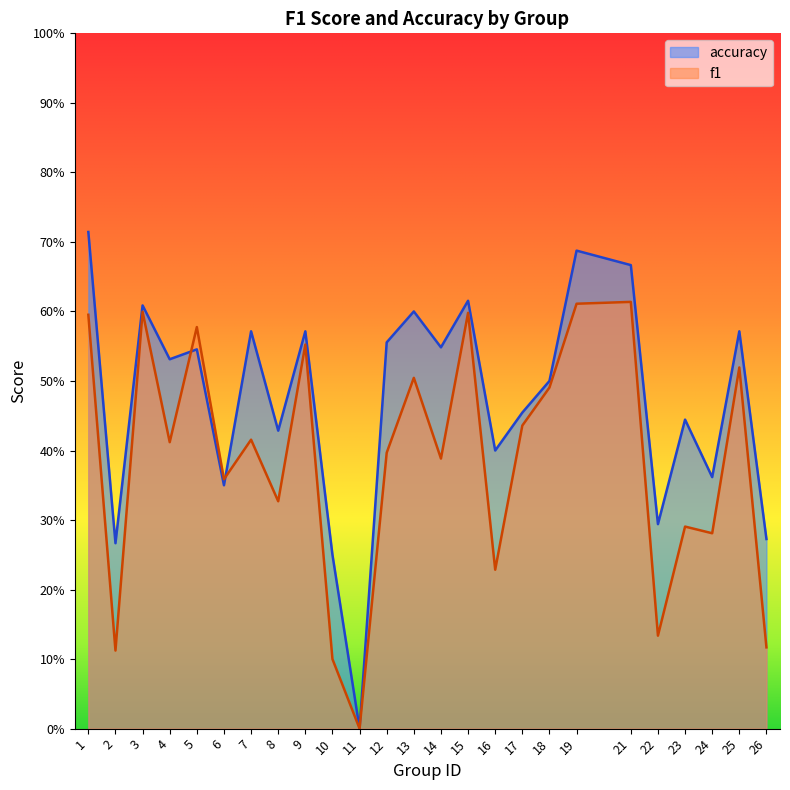

Does the chart display data point markers on the line(s)?

No